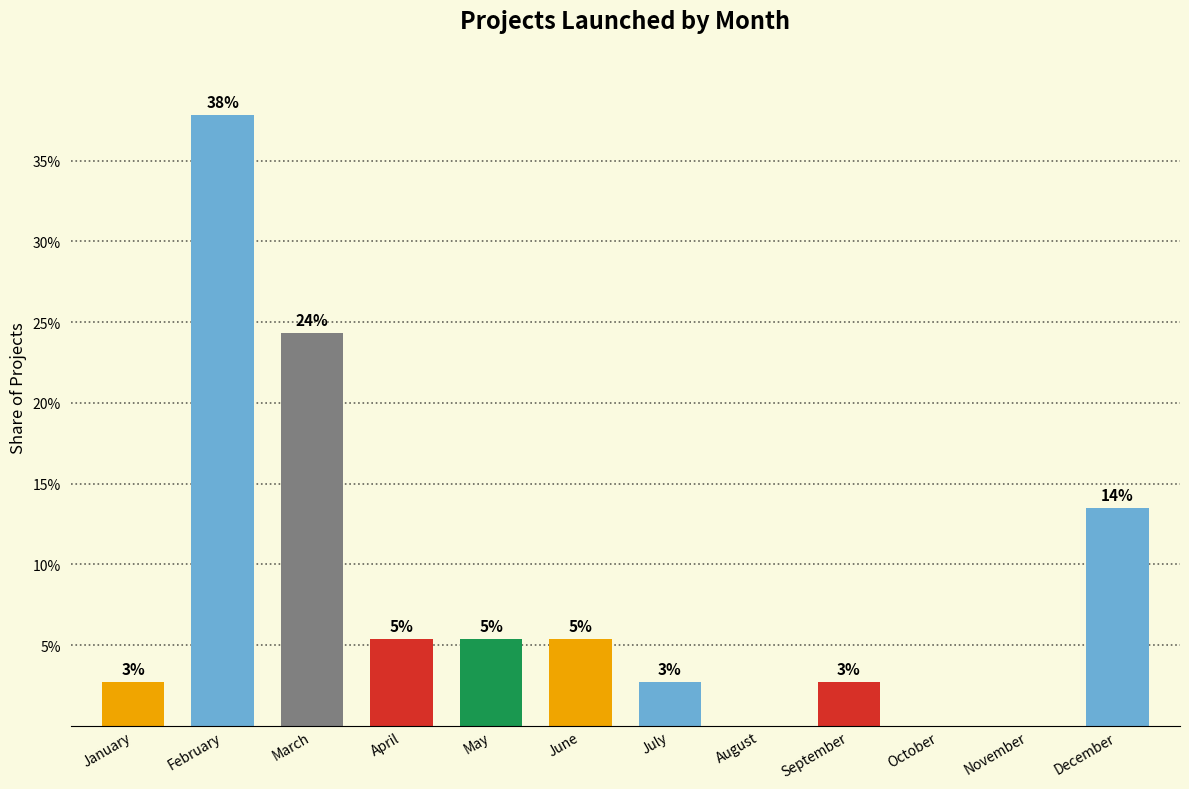

What is the sum of all values?

1.0